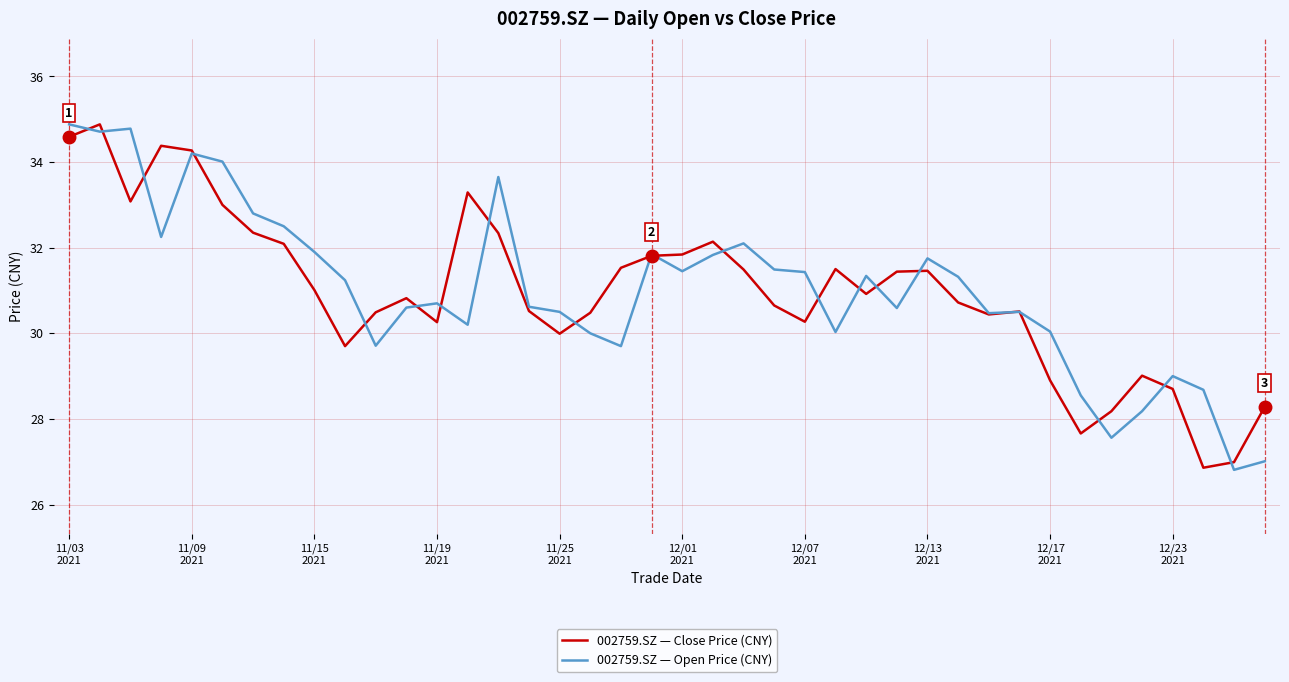

How many values in the 002759.SZ — Open Price (CNY) series are below 31?

20